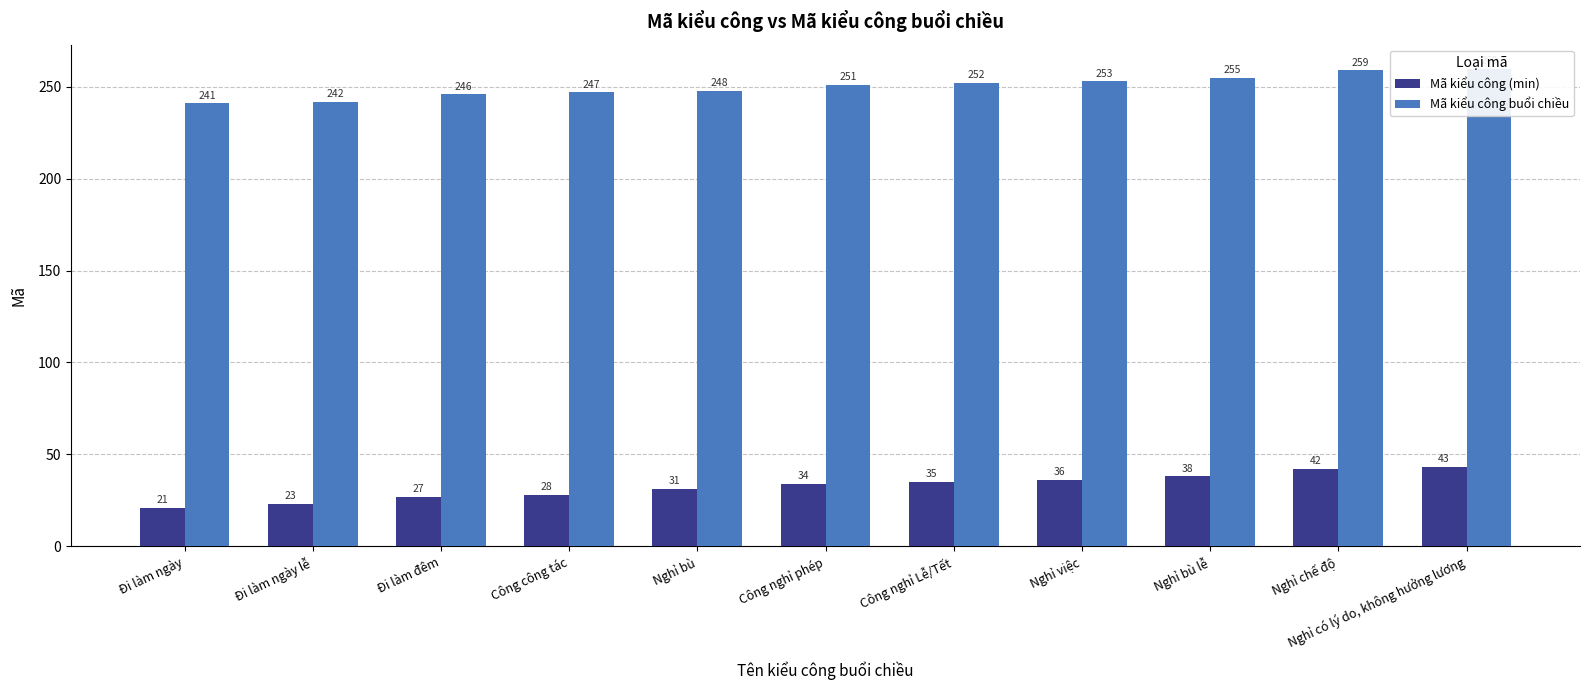

Which series has the largest range (max minus min)?

Mã kiểu công (min)